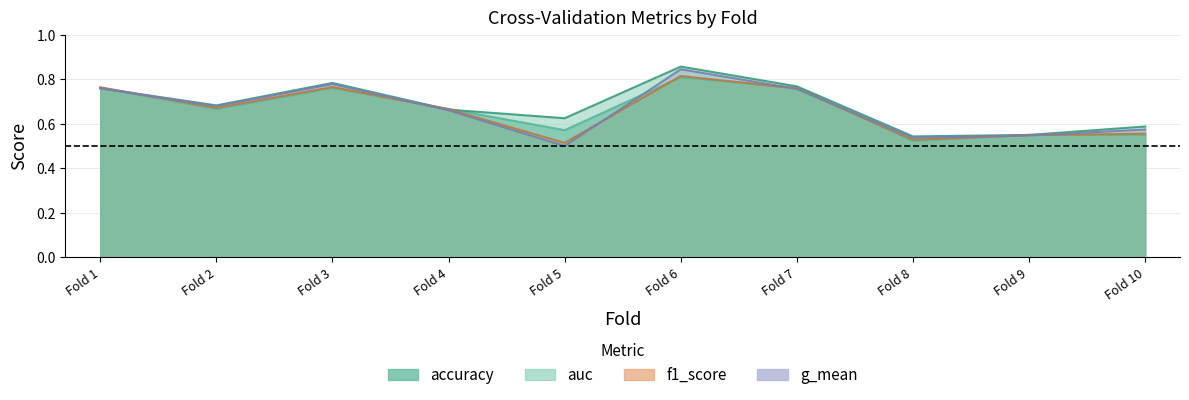

True or false: accuracy and f1_score intersect in this chart.

True